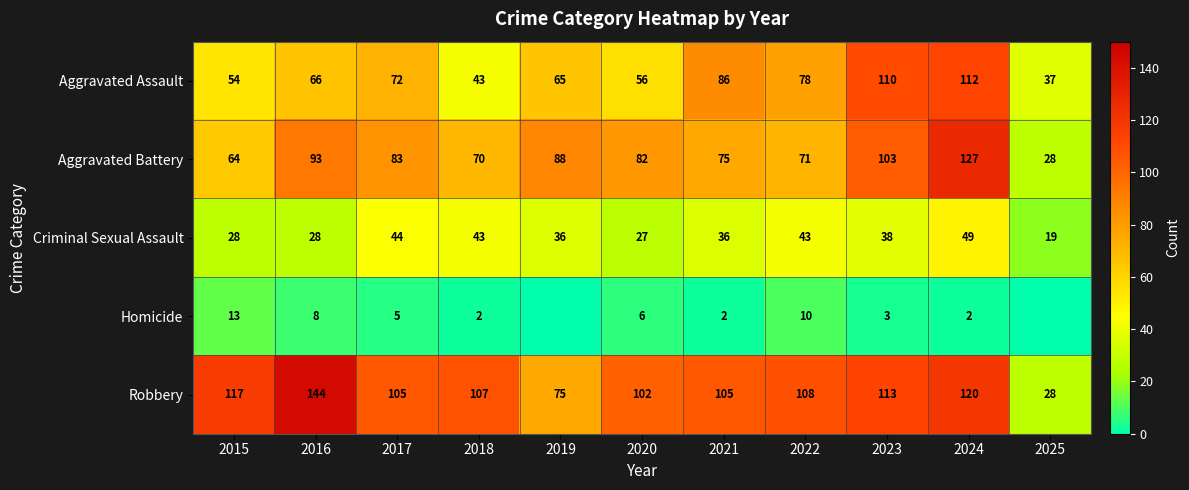

Is the value of Criminal Sexual Assault at 2024 greater than the value of Aggravated Battery at 2016?

No